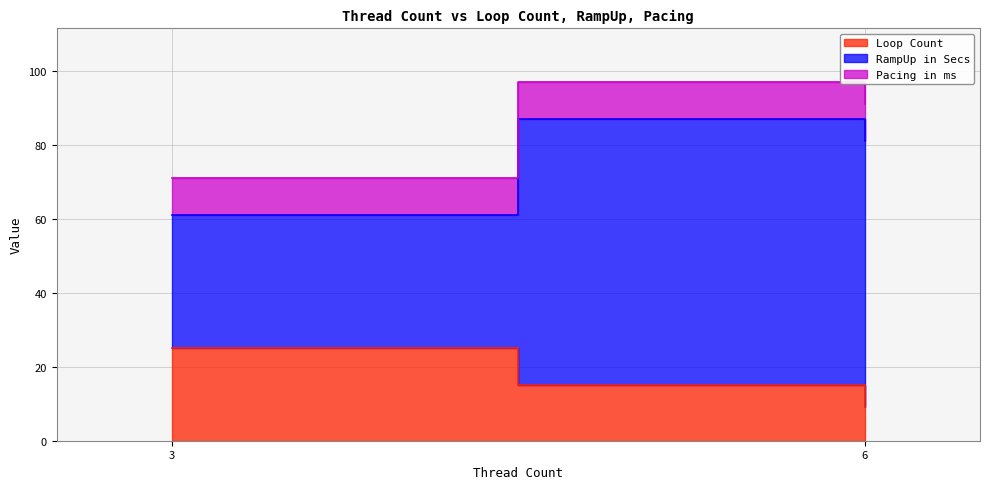

Reading left to right, extract all data points from this chart.

Loop Count: 3=25	6=15	6=9
RampUp in Secs: 3=36	6=72	6=72
Pacing in ms: 3=10	6=10	6=10